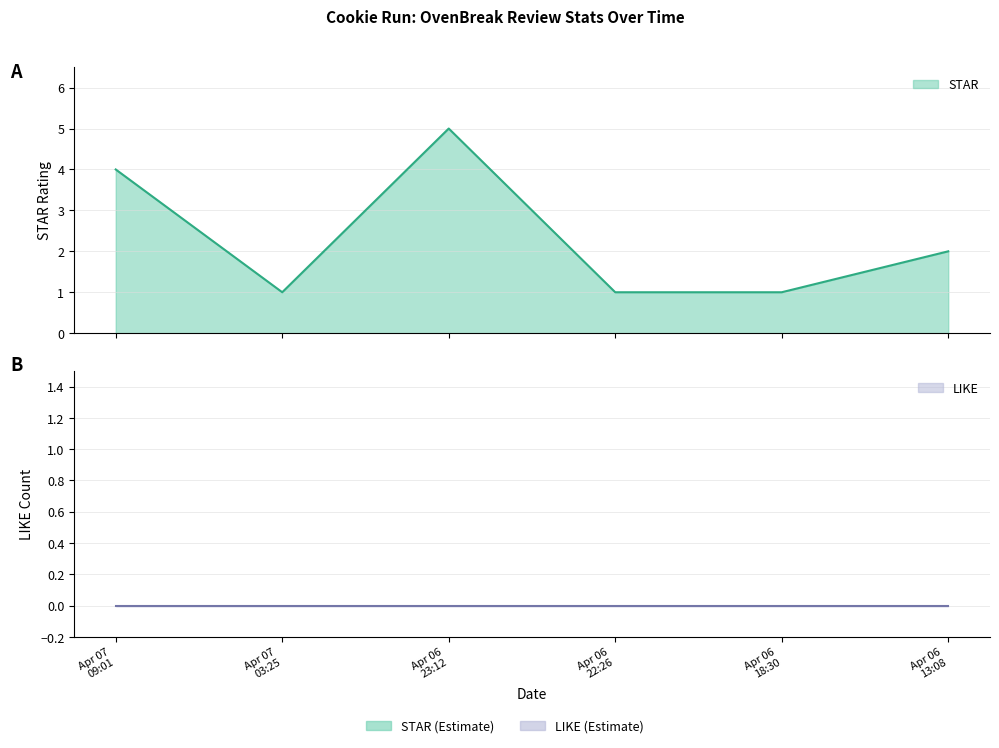

At which category does the data reach its first local peak?

Apr 06 23:12